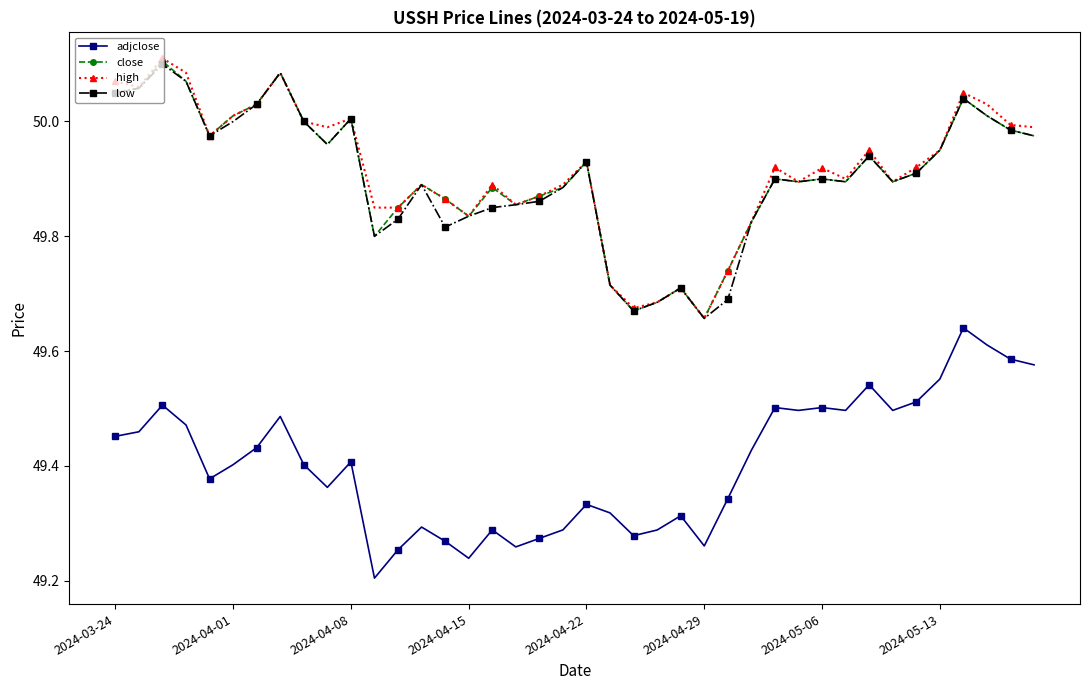

At how many categories does at least one series exceed 49?

40